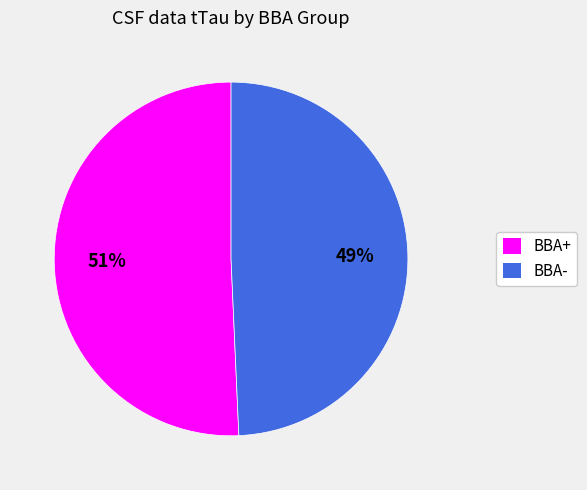

Is it true that BBA- is 49% of the pie?

True